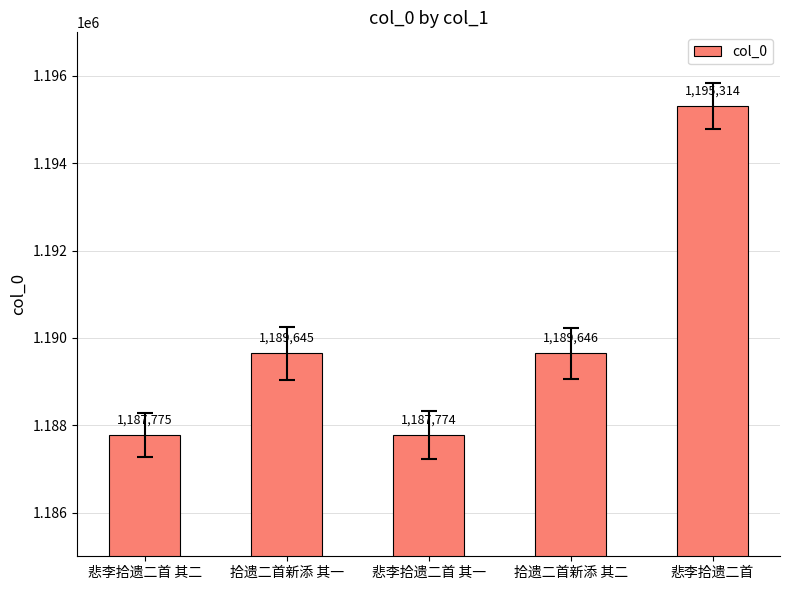

What is the greatest value displayed?

1195314